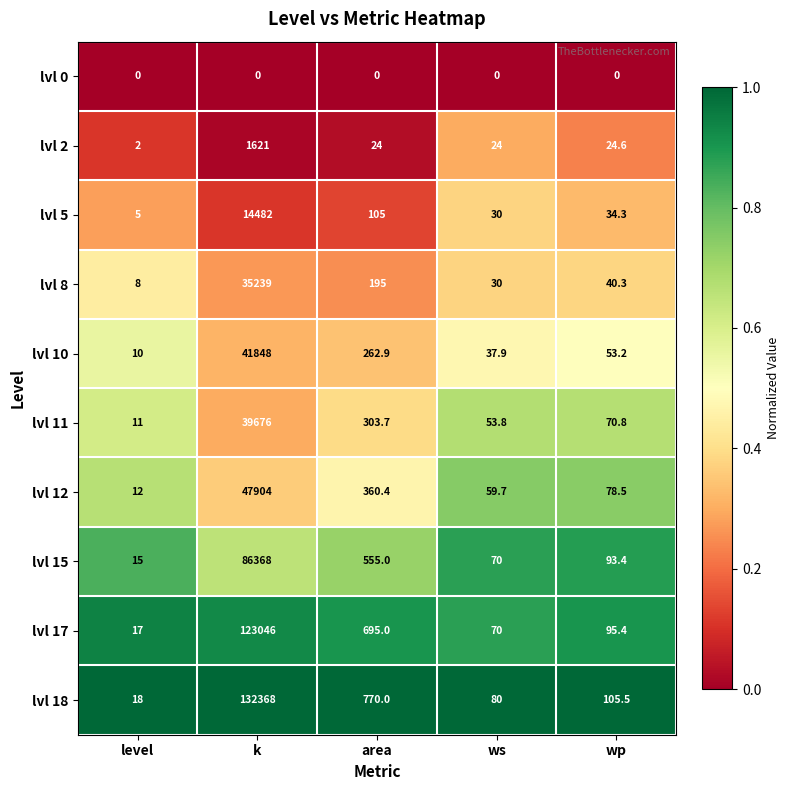

Which category has the highest value across all series?

k